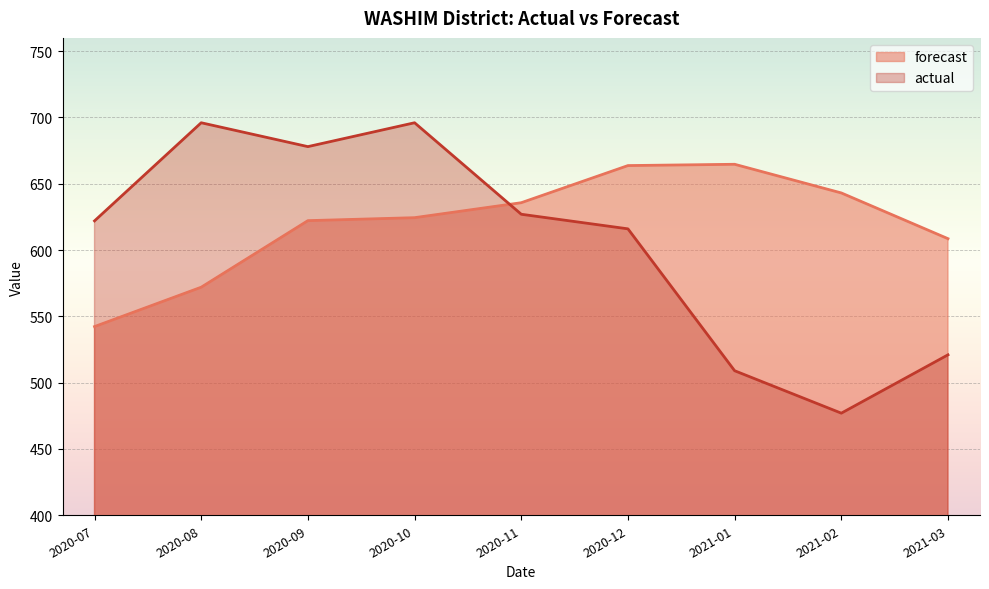

How many lines are shown in the chart?

2